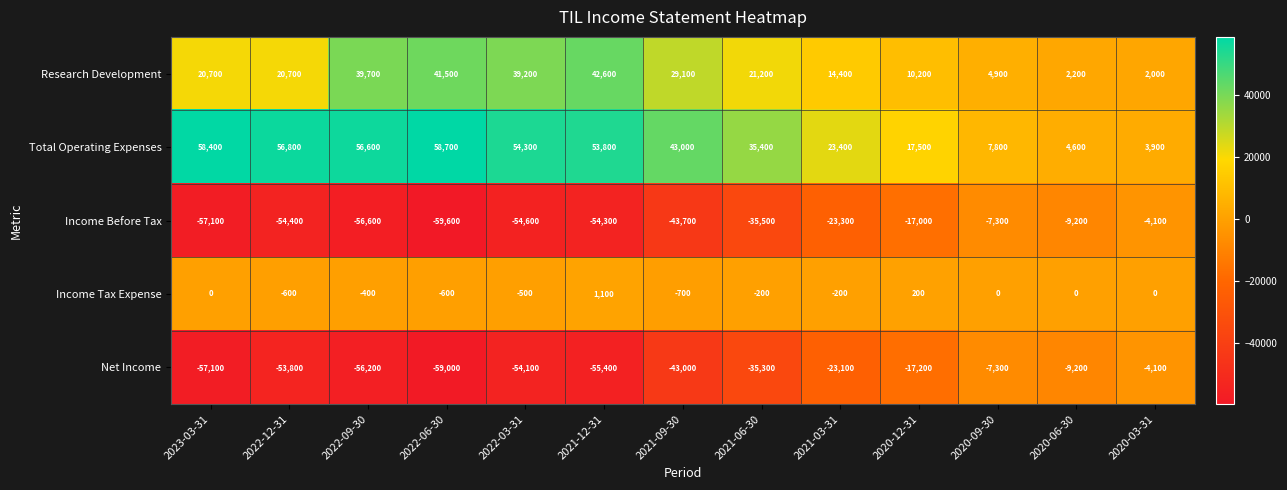

How many distinct data groups are displayed?

5